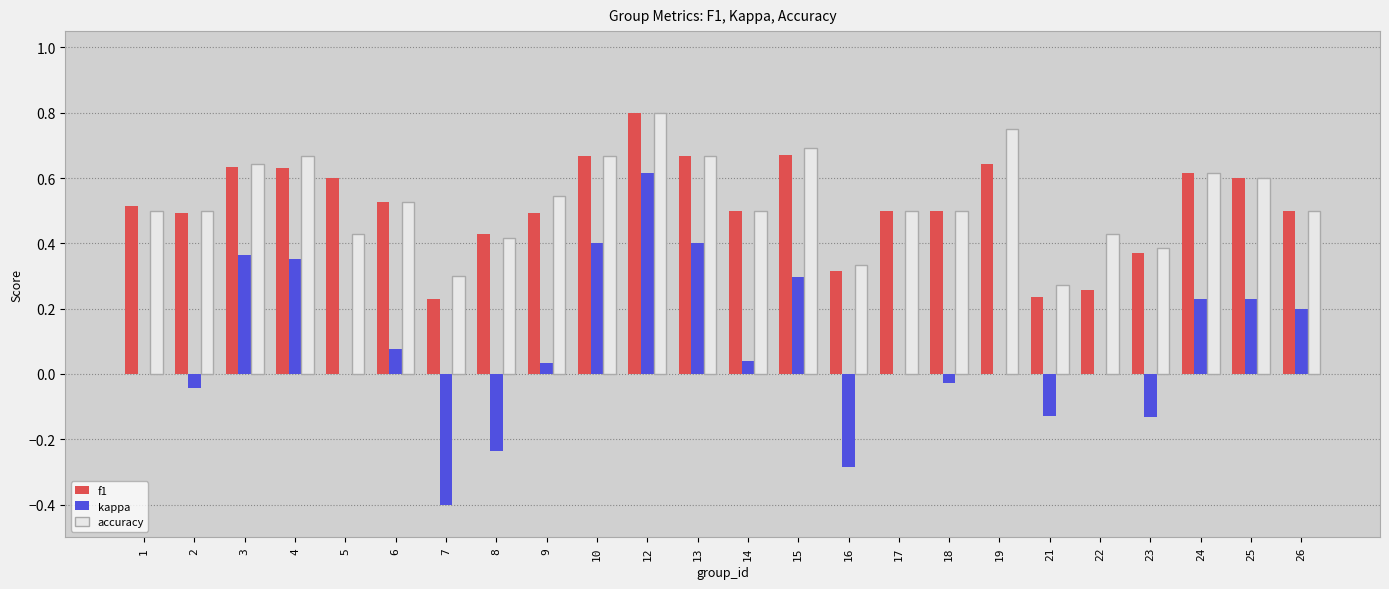

At which category is the sum across all series the highest?

12